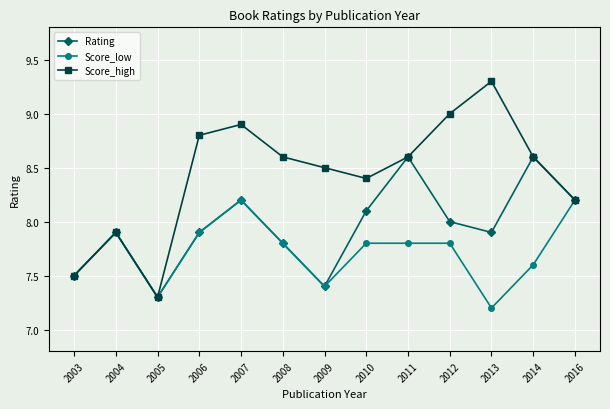

Between 2003 and 2009, which series saw the biggest shift?

Score_high